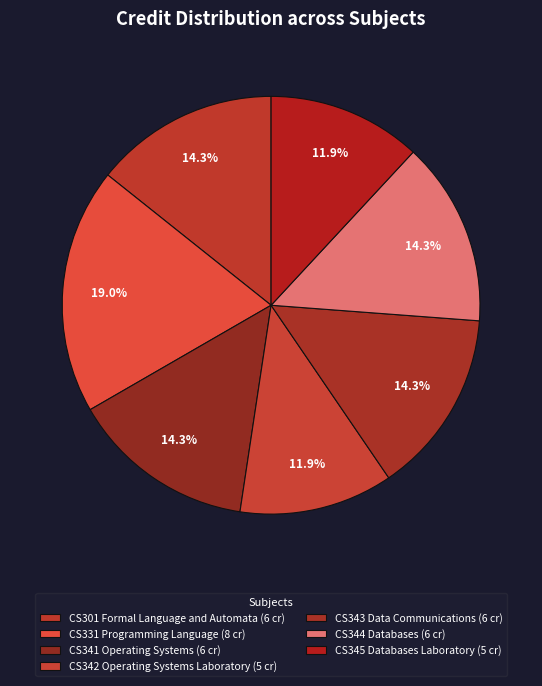

To the nearest percent, what portion does CS344 Databases represent?

14%